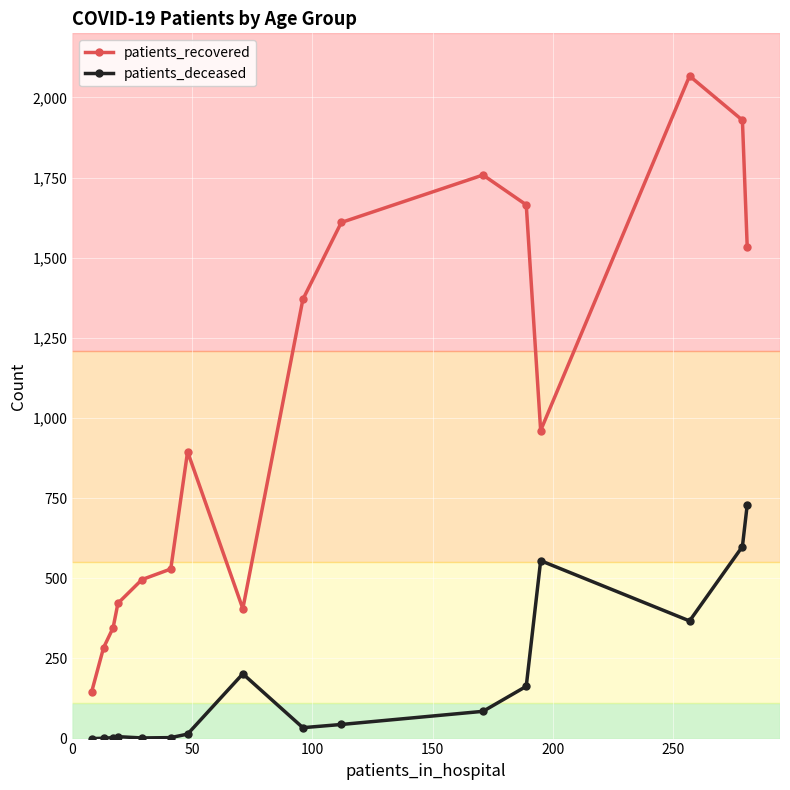

Which series has the widest spread of values?

patients_recovered